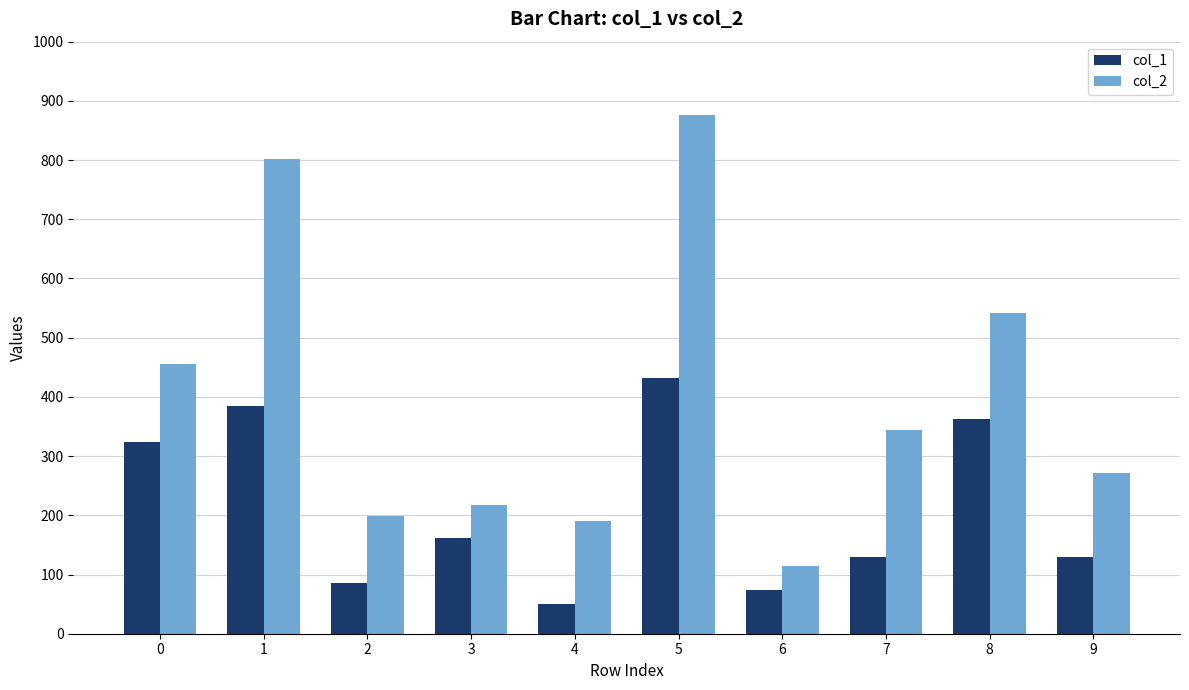

What is the greatest value displayed?

876